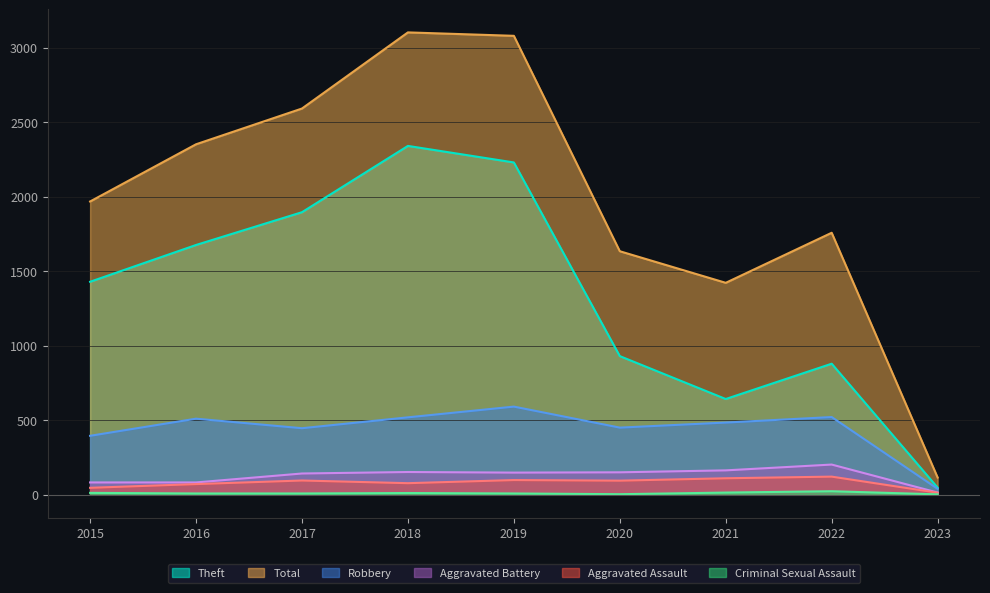

What is the value of the Aggravated Battery point at the 5th from the left?

148